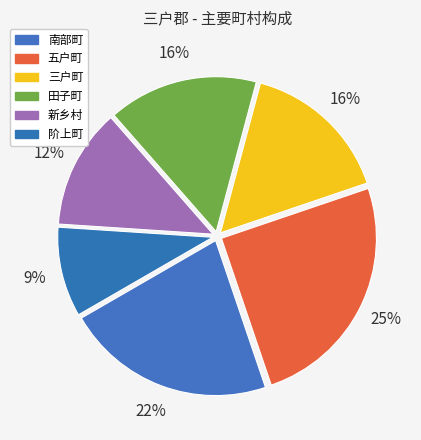

How many segments does this pie chart have?

6